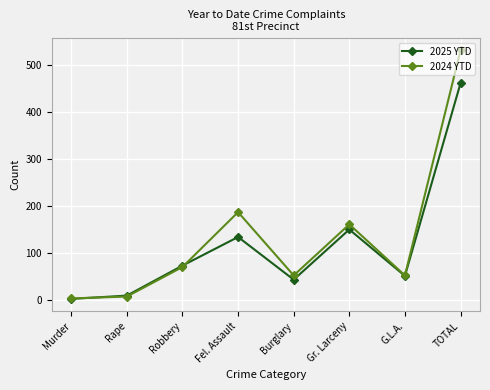

What is the difference between the 2025 YTD values at Fel. Assault and Burglary?

91